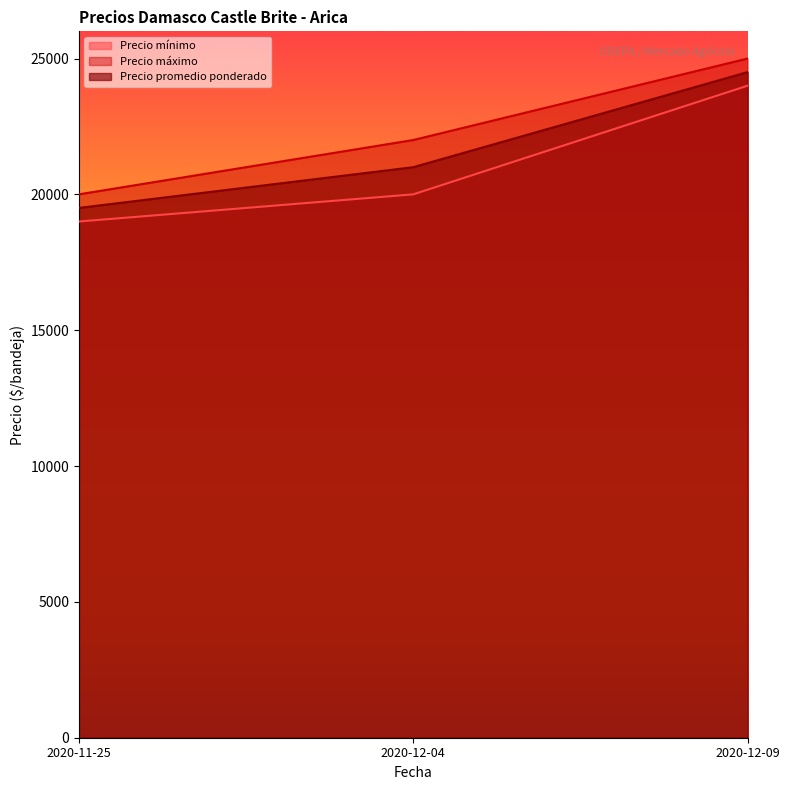

What is the total value across all series at 2020-11-25?

58500